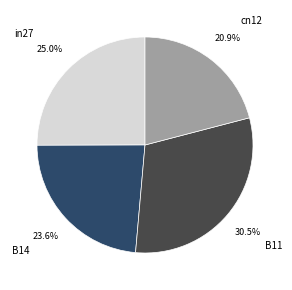

Is it true that in27 is 25% of the pie?

True